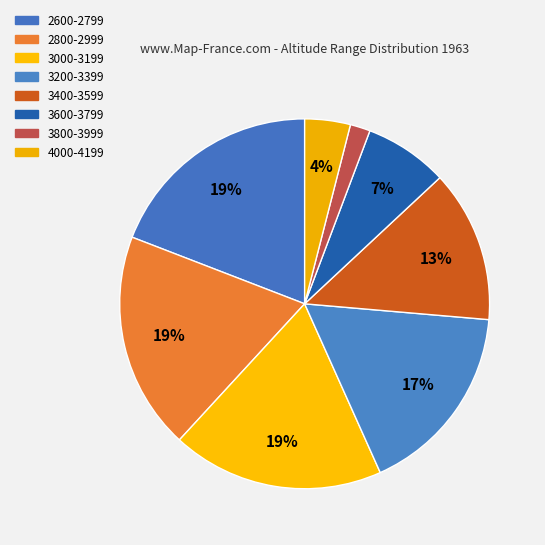

What is the largest slice in the pie chart?

2600-2799